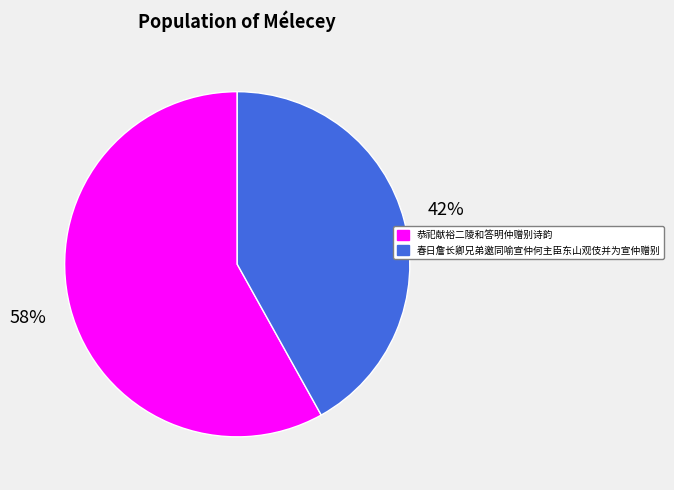

Does 春日詹长卿兄弟邀同喻宣仲何主臣东山观伎并为宣仲赠别 account for over 50% of the chart?

No